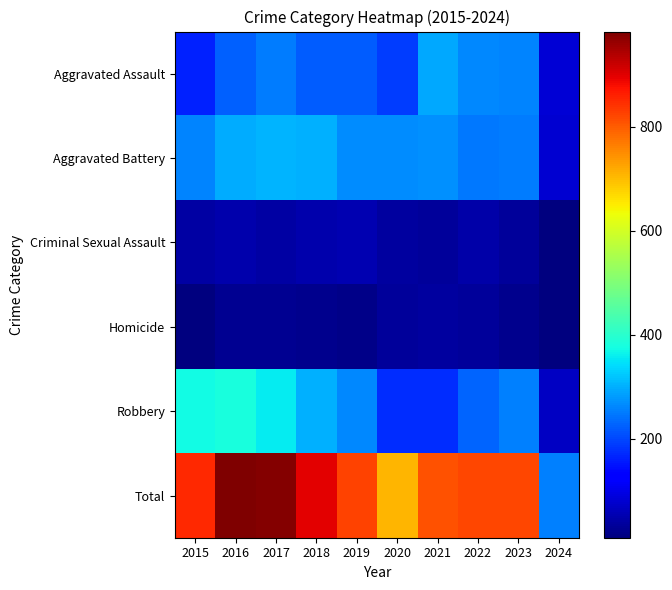

Reading left to right, extract all data points from this chart.

Aggravated Assault: 2015=164	2016=225	2017=251	2018=220	2019=220	2020=192	2021=295	2022=264	2023=259	2024=84
Aggravated Battery: 2015=259	2016=298	2017=303	2018=302	2019=267	2020=268	2021=270	2022=249	2023=252	2024=81
Criminal Sexual Assault: 2015=43	2016=51	2017=41	2018=51	2019=55	2020=40	2021=33	2022=45	2023=33	2024=10
Homicide: 2015=13	2016=28	2017=27	2018=23	2019=21	2020=34	2021=38	2022=35	2023=22	2024=12
Robbery: 2015=372	2016=381	2017=356	2018=302	2019=263	2020=174	2021=175	2022=227	2023=257	2024=68
Total: 2015=851	2016=983	2017=978	2018=898	2019=826	2020=708	2021=811	2022=820	2023=823	2024=255